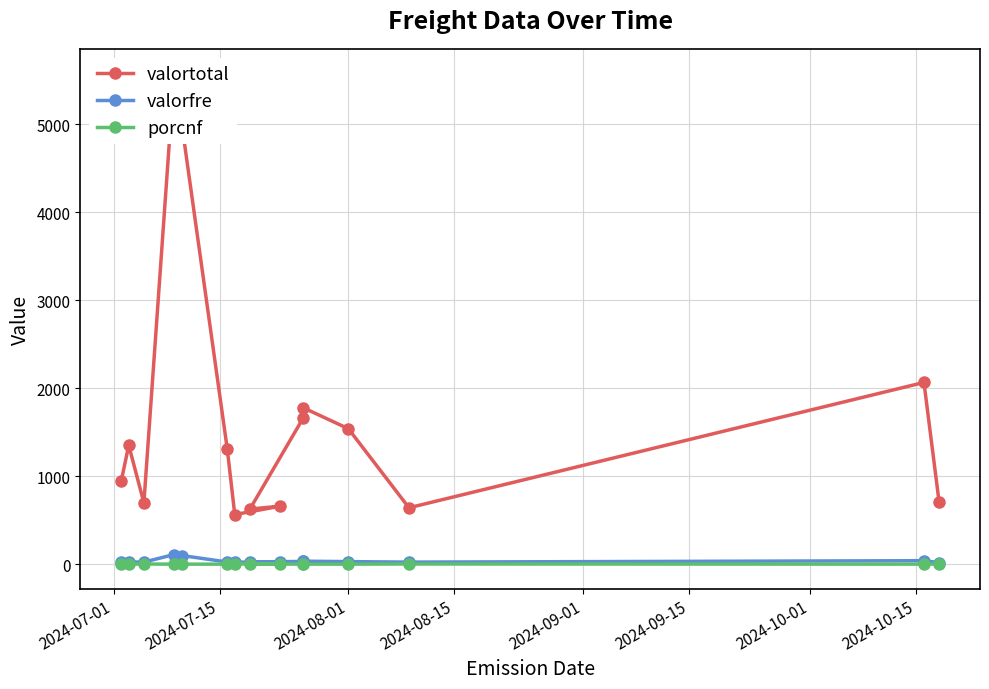

True or false: valorfre and valortotal cross at least once.

False